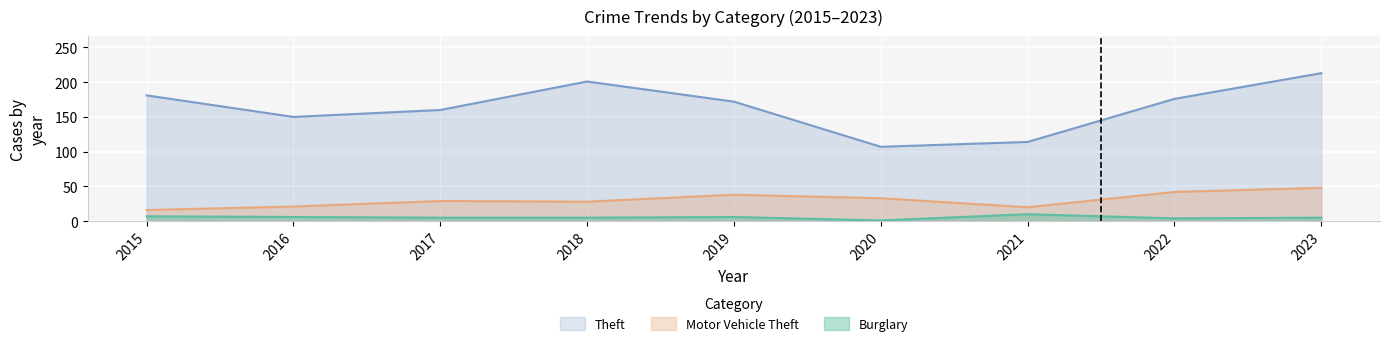

True or false: Motor Vehicle Theft and Burglary intersect in this chart.

False